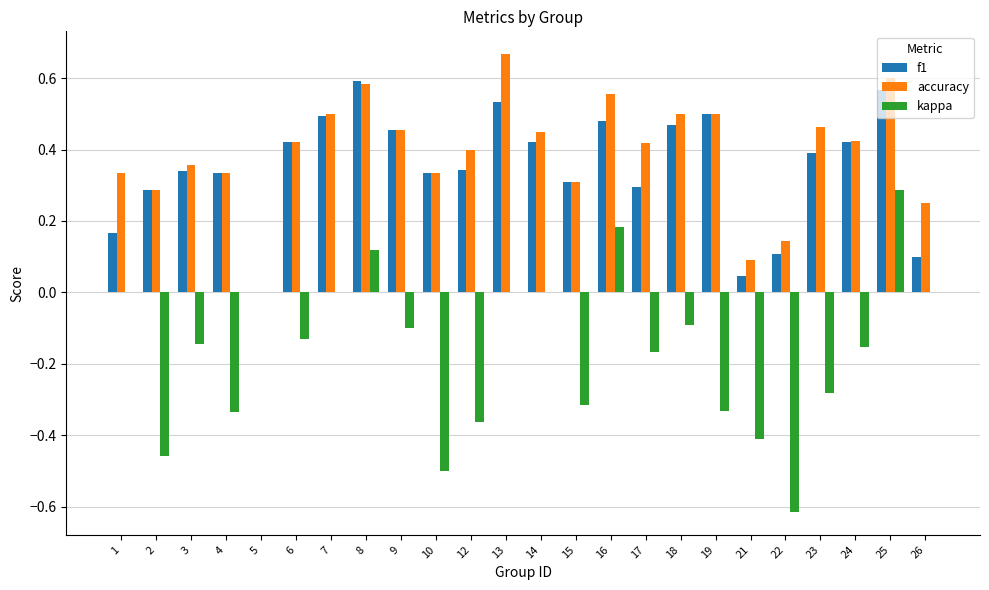

How many categories are shown in the chart?

24